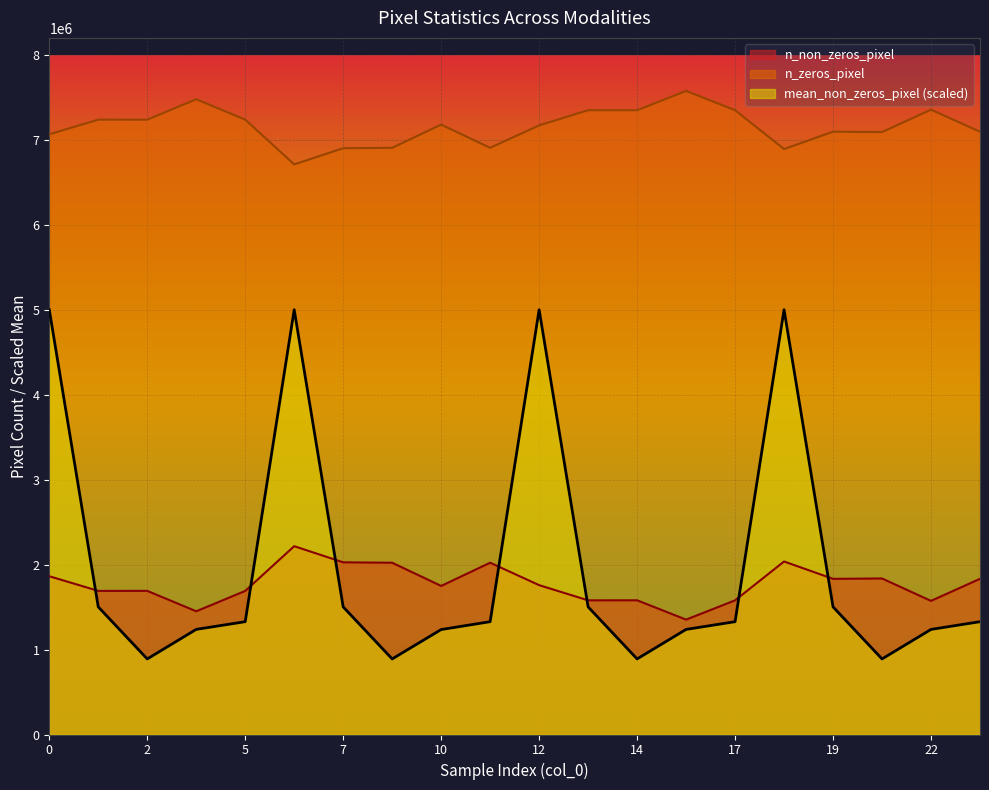

True or false: mean_non_zeros_pixel has more than 0 points higher than both neighbors.

True